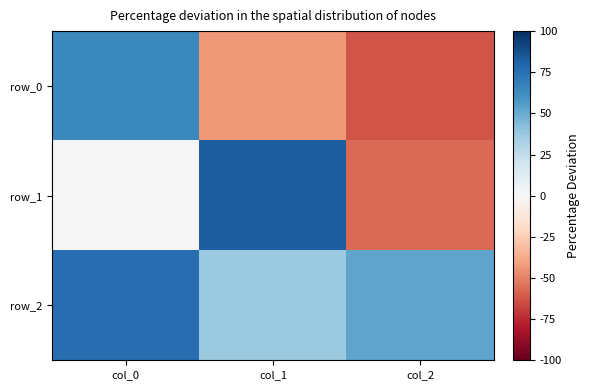

Reading right to left, transcribe all the data shown in this chart.

row_0: -0.6	-0.4	0.6
row_1: -0.6	0.8	-0.0
row_2: 0.5	0.4	0.8